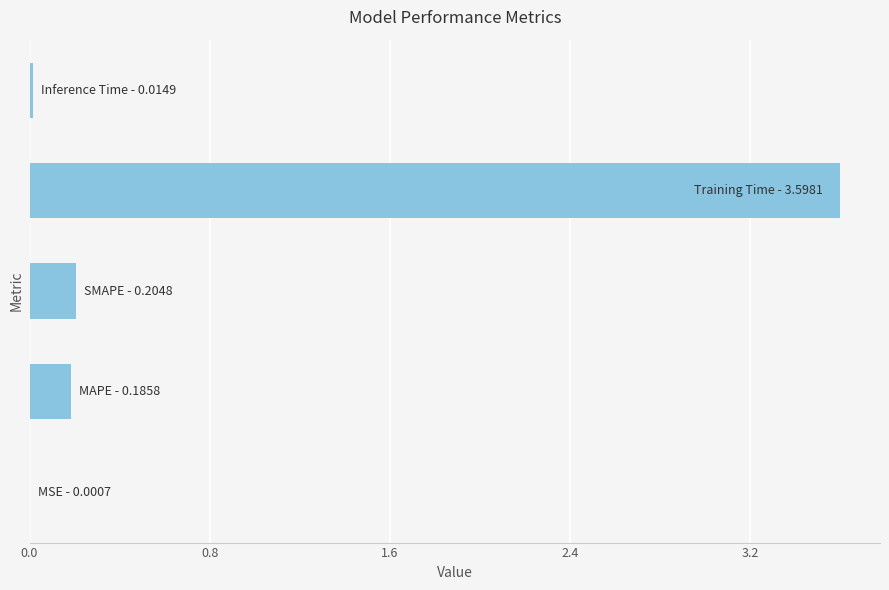

What is the maximum value shown in the chart?

3.6